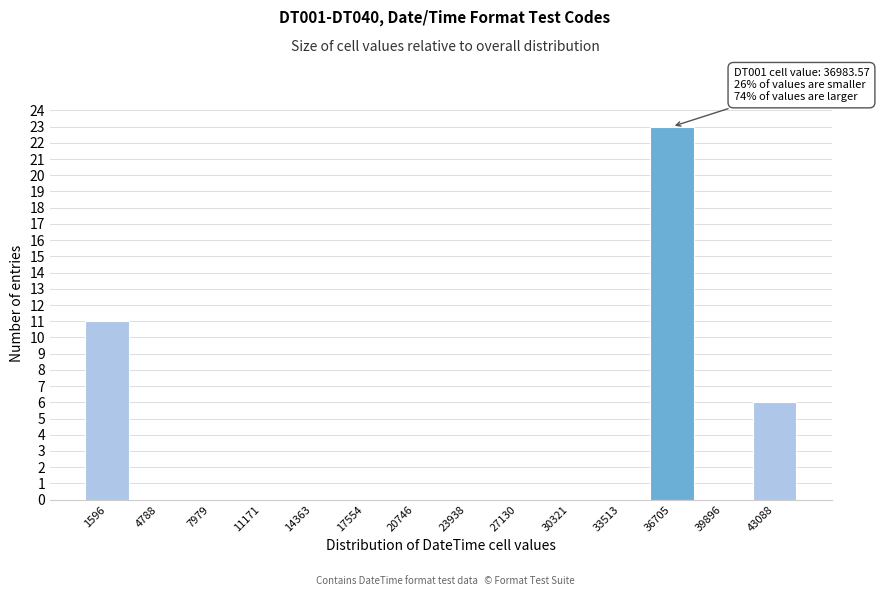

Reading left to right, list all the values displayed in this chart.

1596=11	4788=0	7979=0	11171=0	14363=0	17554=0	20746=0	23938=0	27130=0	30321=0	33513=0	36705=23	39896=0	43088=6